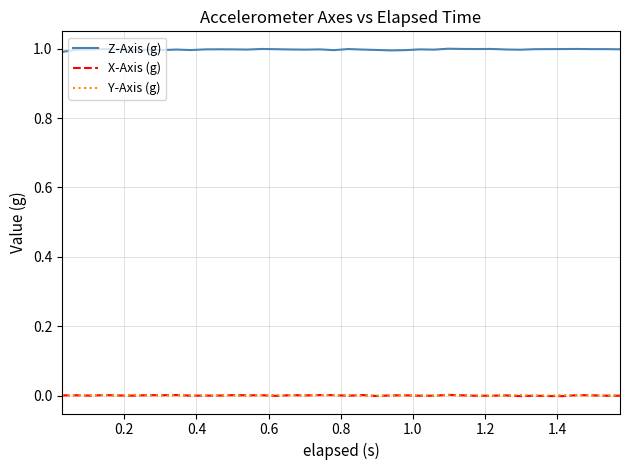

True or false: Z-Axis (g) and X-Axis (g) cross at least once.

False